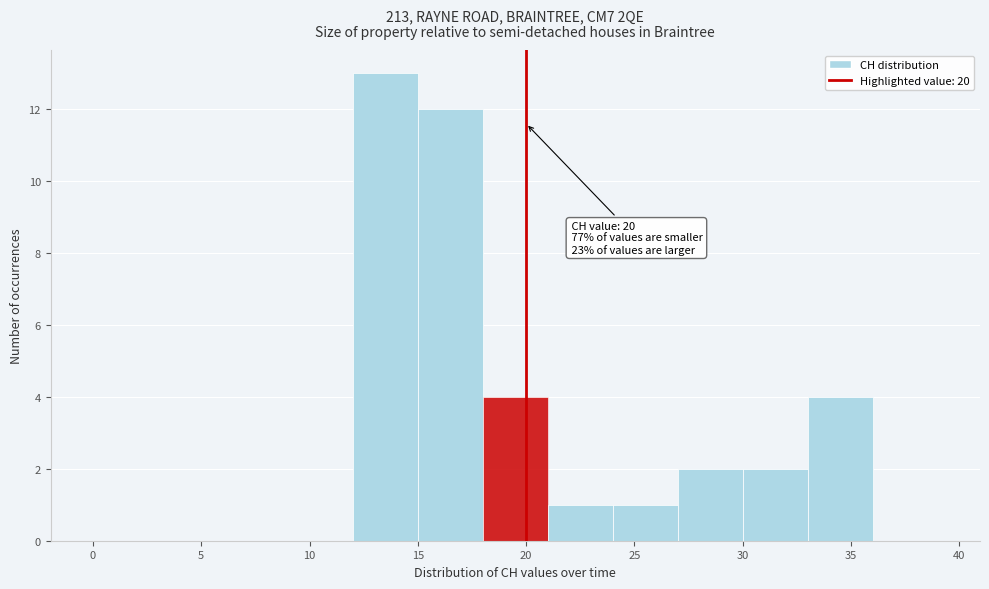

Over which range of the x-axis is the bar tallest?

12 to 15